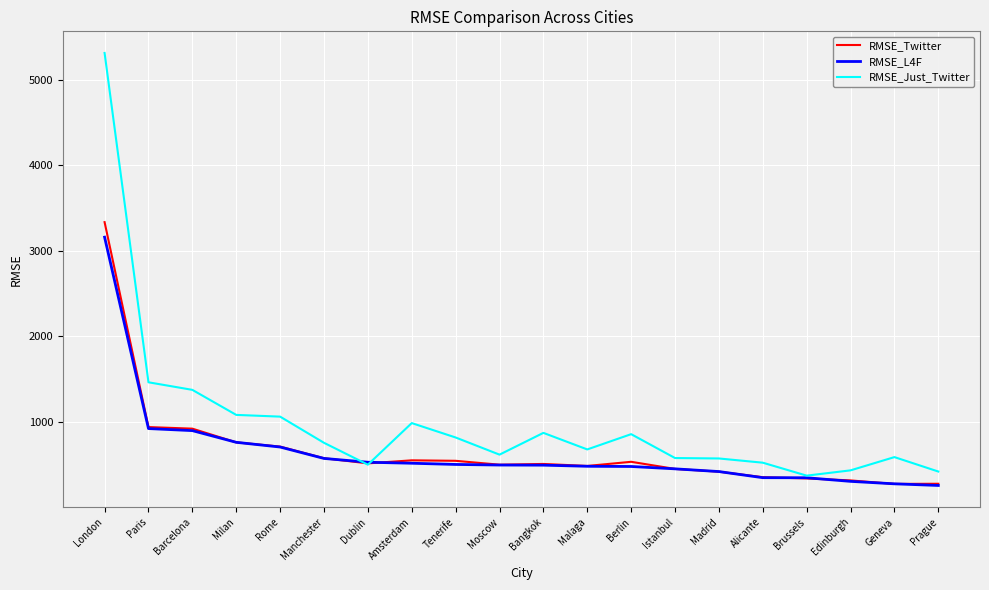

Is it true that RMSE_Just_Twitter equals 371.2 at Brussels?

True